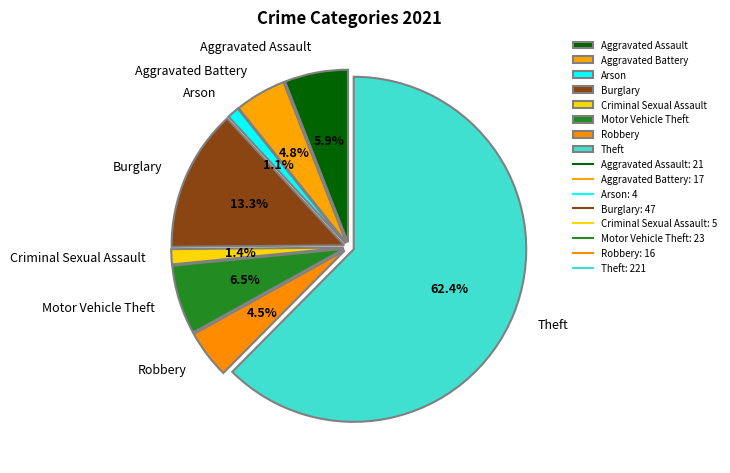

Which slice is the smallest?

Arson